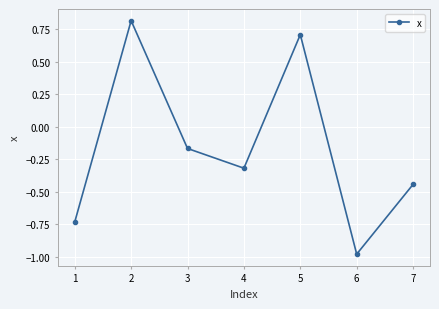

How many values are below zero?

5